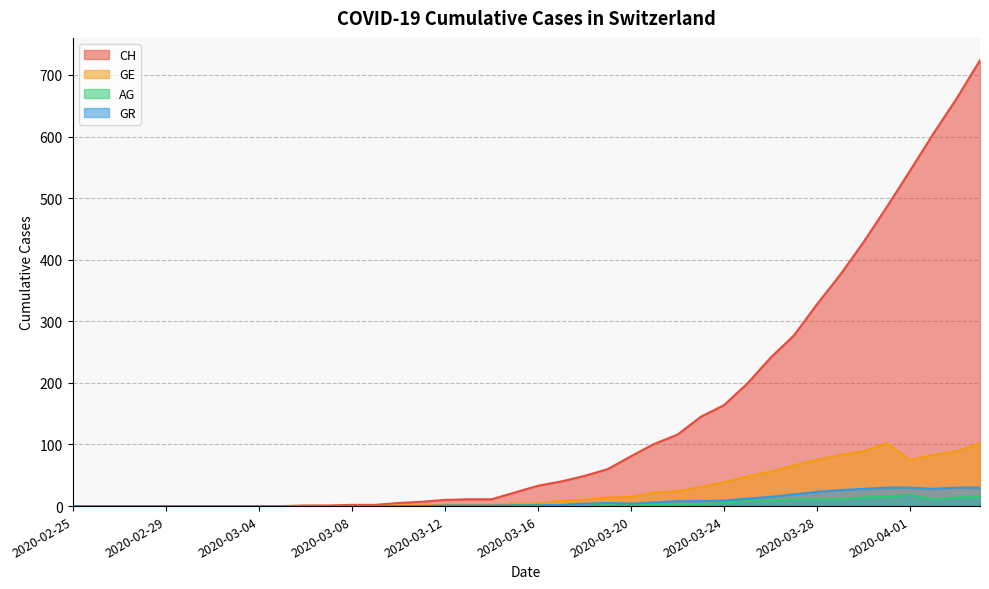

What is the value of the GE point at the 36th from the left?

102